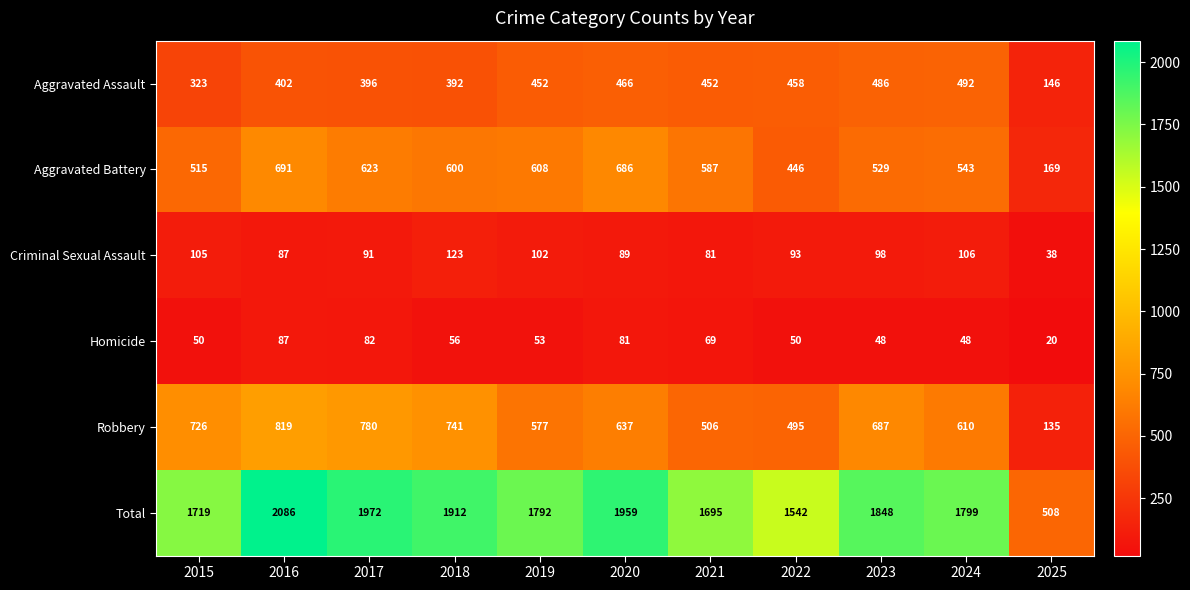

The Aggravated Assault series shows 288 at 2022. True or false?

False